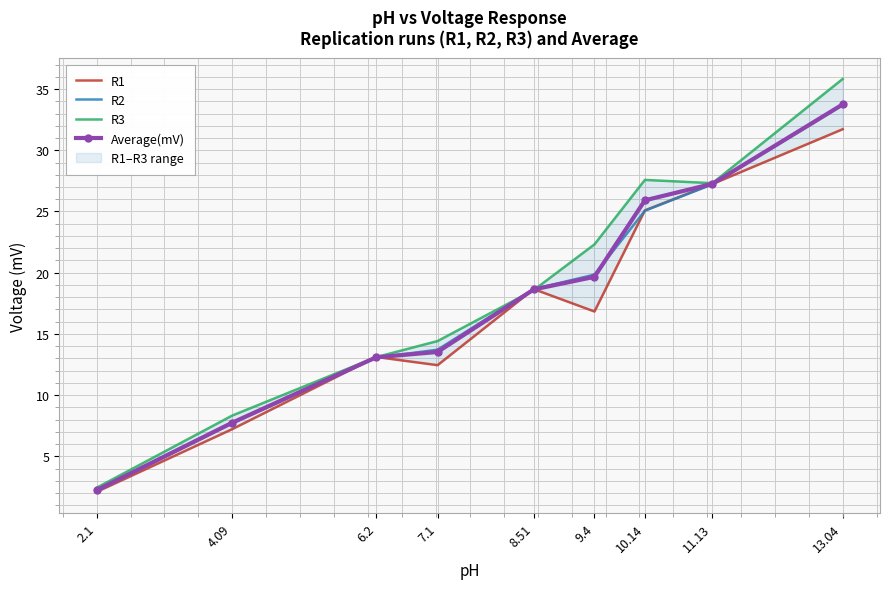

Reading left to right, extract all data points from this chart.

R1: 2.1=2.1	4.09=7.2	6.2=13.1	7.1=12.4	8.51=18.7	9.4=16.8	10.14=25.1	11.13=27.2	13.04=31.7
R2: 2.1=2.2	4.09=7.7	6.2=13.1	7.1=13.7	8.51=18.7	9.4=19.8	10.14=25.1	11.13=27.2	13.04=33.7
R3: 2.1=2.4	4.09=8.3	6.2=13.1	7.1=14.4	8.51=18.6	9.4=22.3	10.14=27.6	11.13=27.3	13.04=35.8
Average(mV): 2.1=2.2	4.09=7.7	6.2=13.1	7.1=13.5	8.51=18.6	9.4=19.7	10.14=25.9	11.13=27.3	13.04=33.7